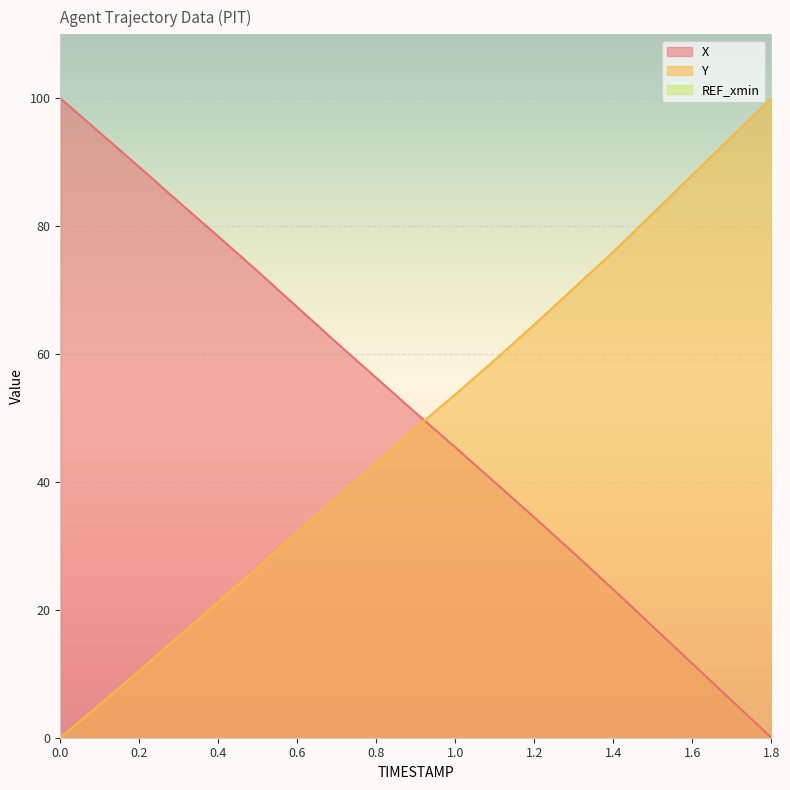

List the series in order of their peak value, highest first.

X, Y